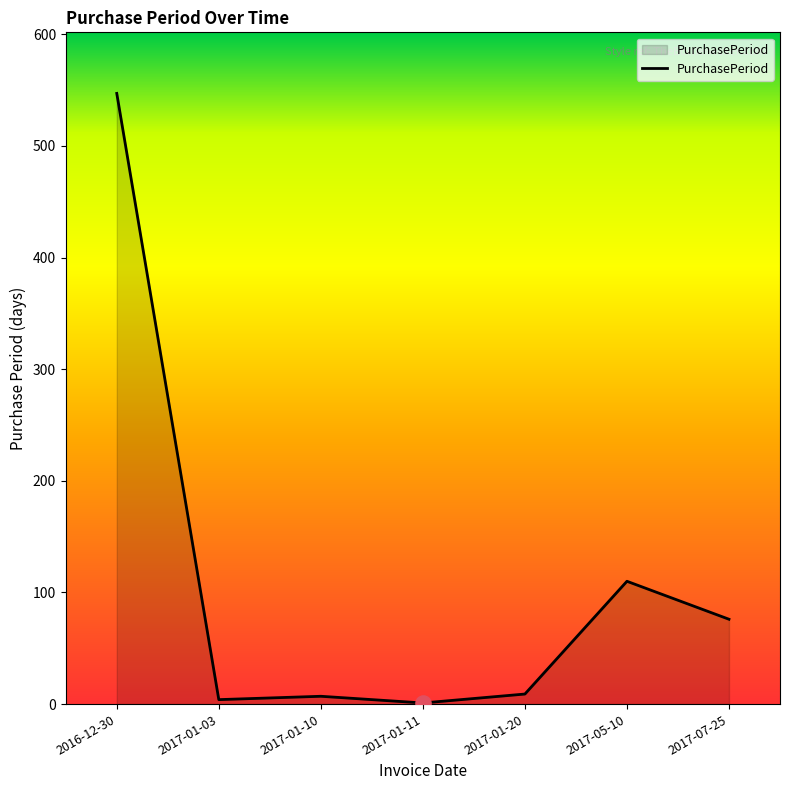

What is the change in value from 2017-01-10 to 2017-01-20?

+2